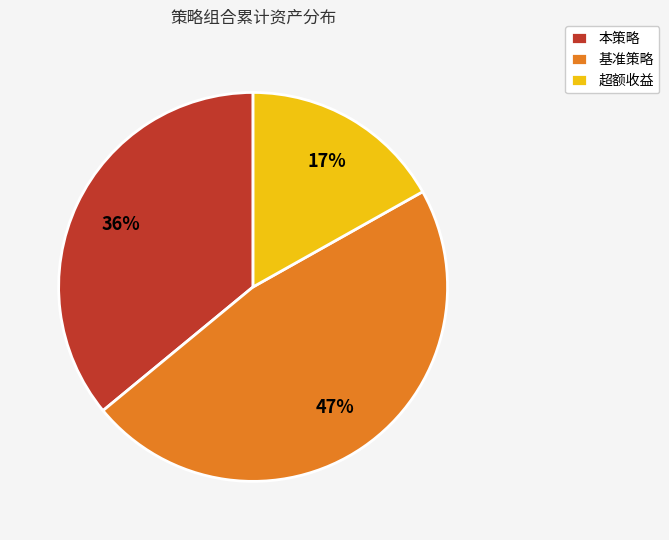

What is the ratio of the value at 超额收益 to the value at 本策略?

0.5